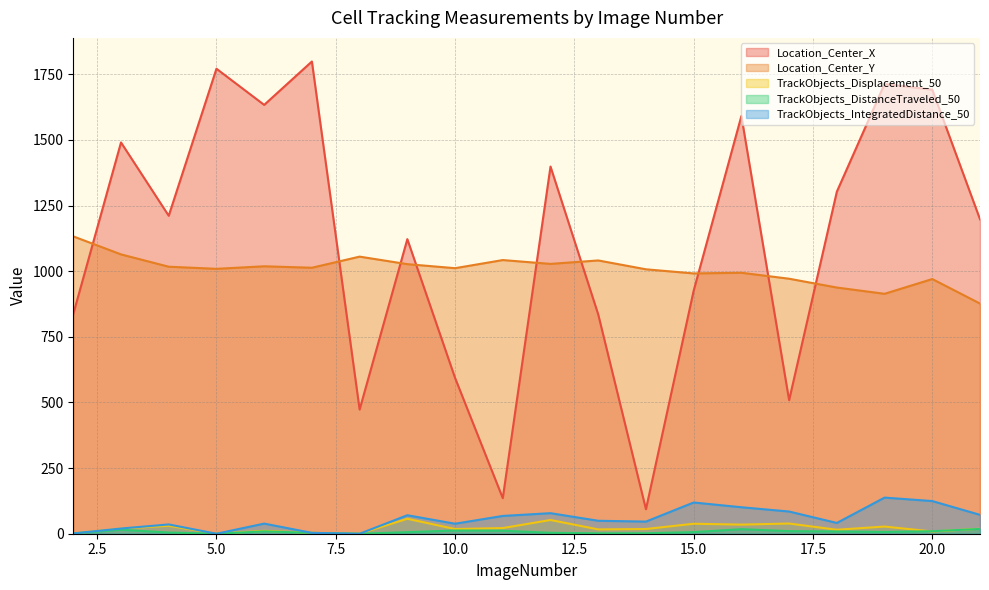

At which label is TrackObjects_Displacement_50 closest to 28?

19